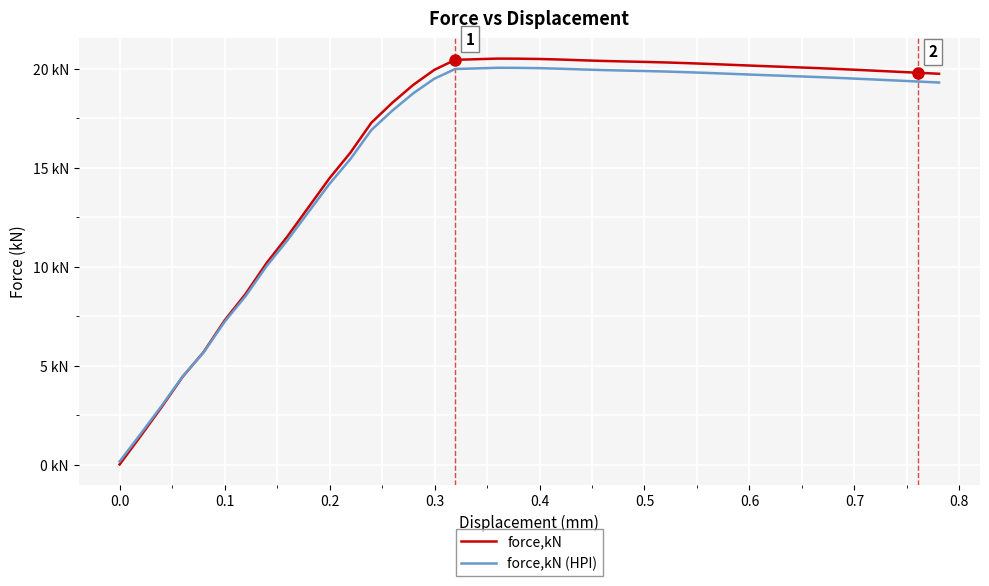

Which series has the largest range (max minus min)?

force,kN